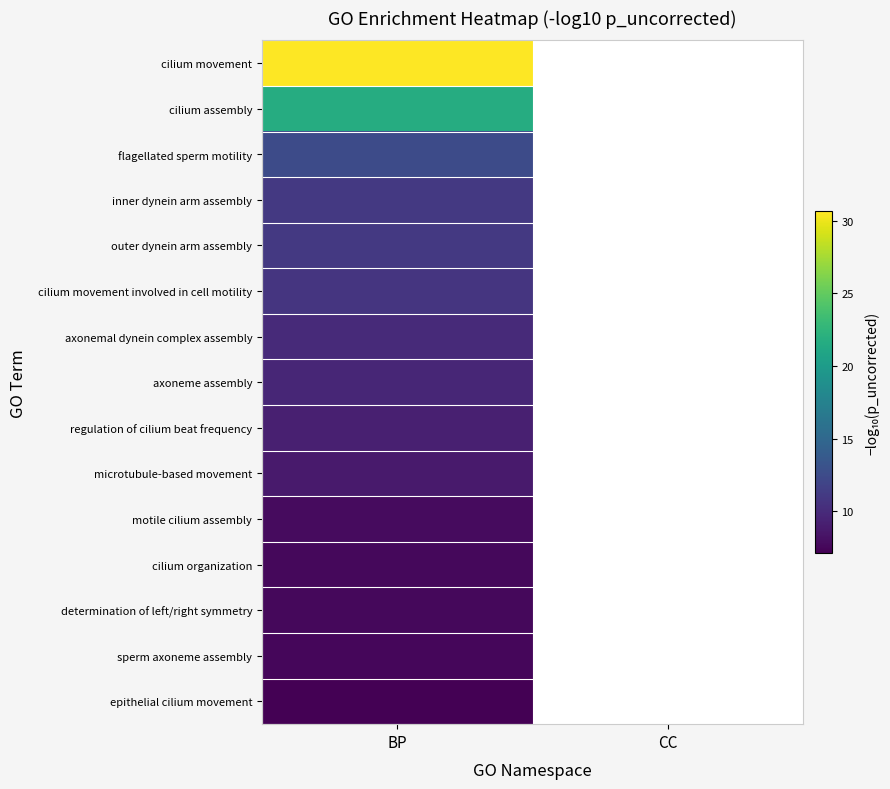

At which category is the sum across all series the highest?

BP